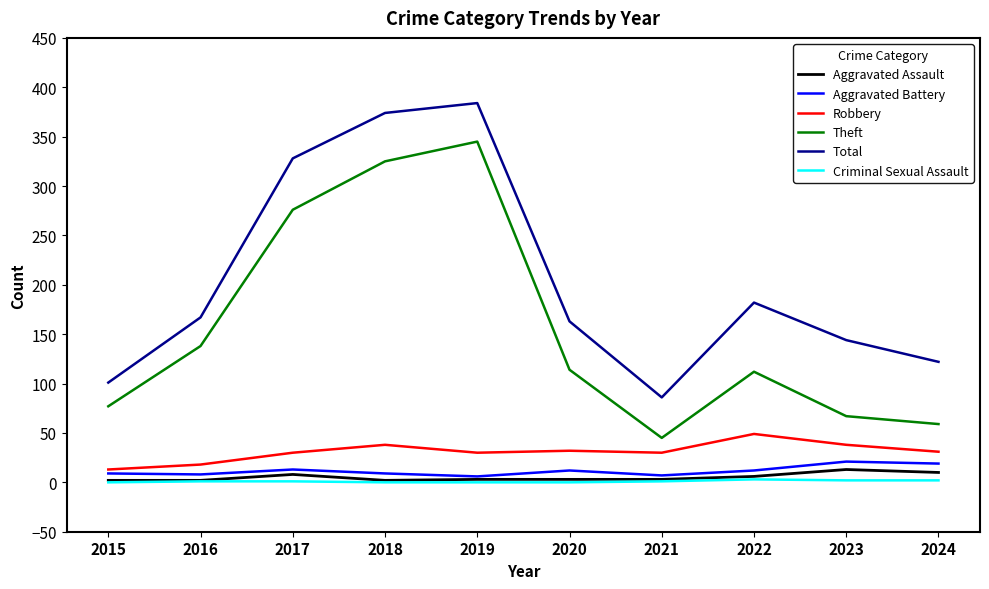

True or false: Aggravated Battery has a value of 6 at 2019.

True